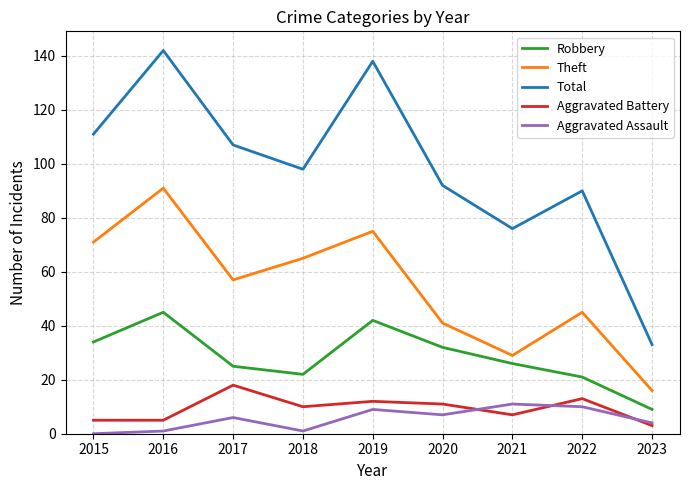

True or false: Aggravated Battery and Total intersect in this chart.

False